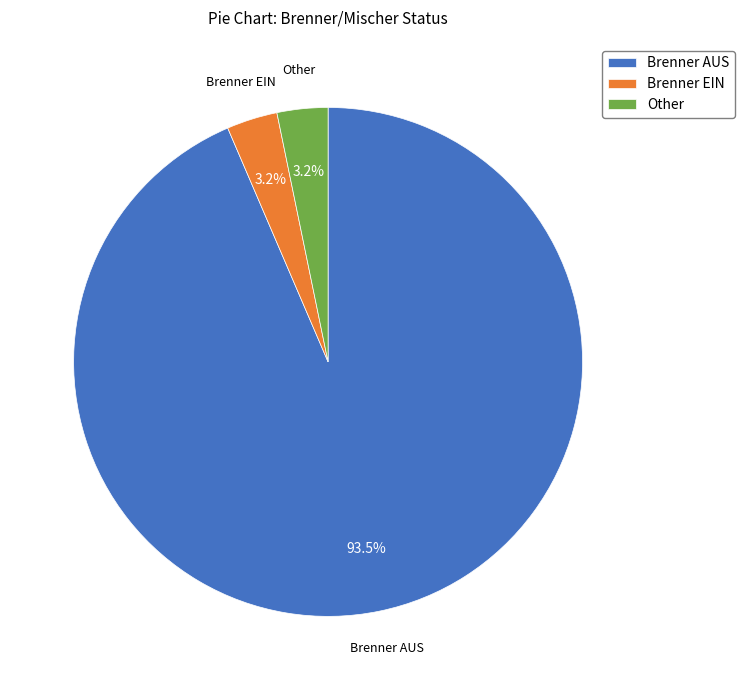

Which has a higher value, Brenner AUS or Other?

Brenner AUS